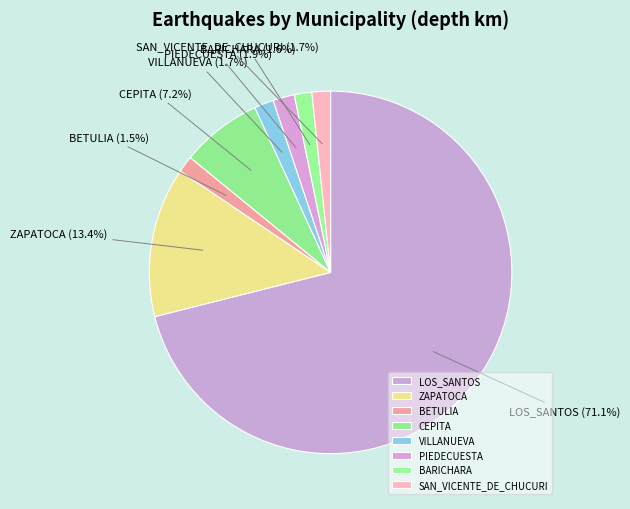

Between BETULIA and CEPITA, which is larger?

CEPITA